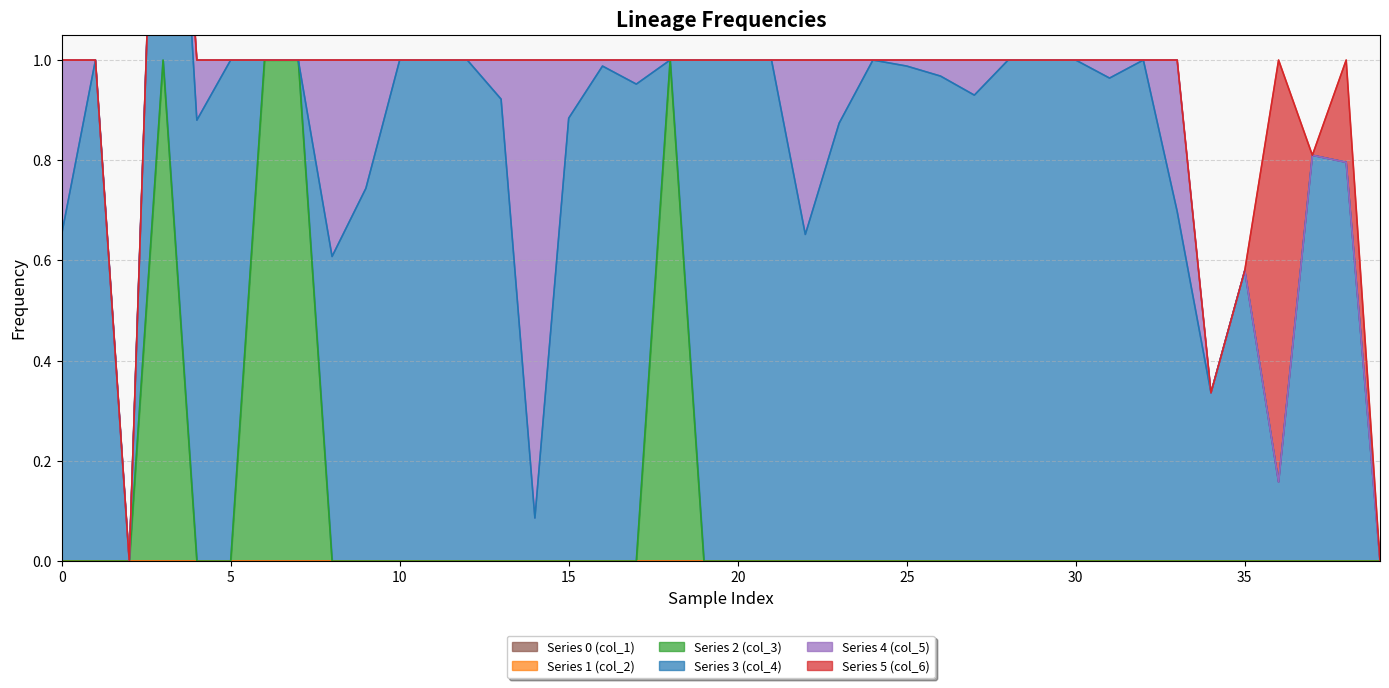

True or false: col_3 and col_6 cross at least once.

False